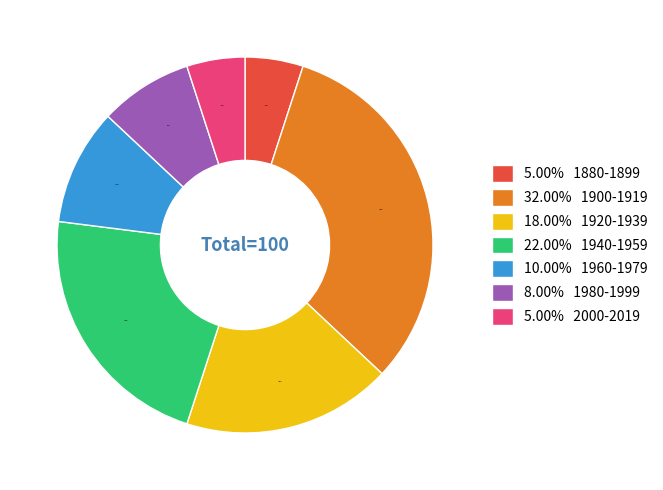

Is there a majority slice in this chart?

No